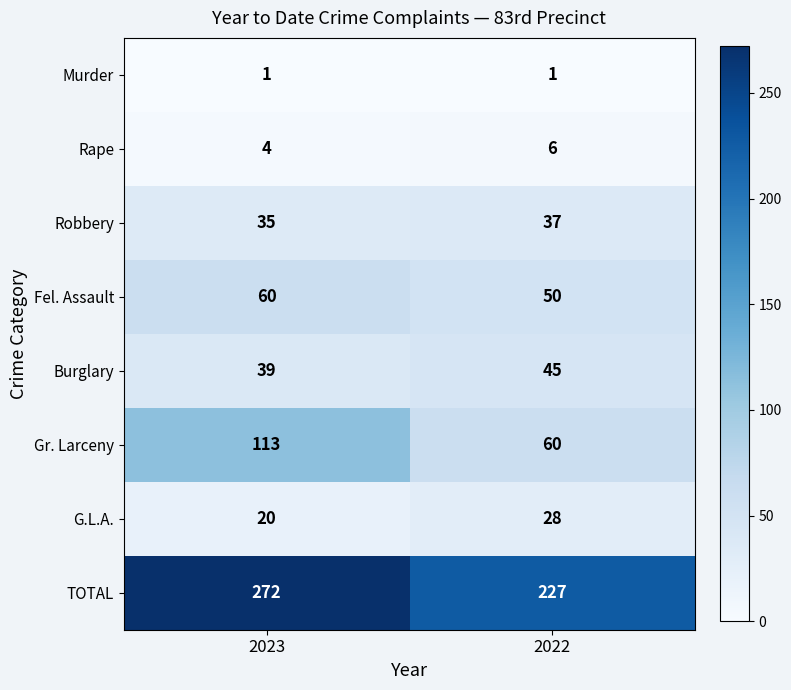

Reading left to right, extract all data points from this chart.

Murder: 2023=1	2022=1
Rape: 2023=4	2022=6
Robbery: 2023=35	2022=37
Fel. Assault: 2023=60	2022=50
Burglary: 2023=39	2022=45
Gr. Larceny: 2023=113	2022=60
G.L.A.: 2023=20	2022=28
TOTAL: 2023=272	2022=227